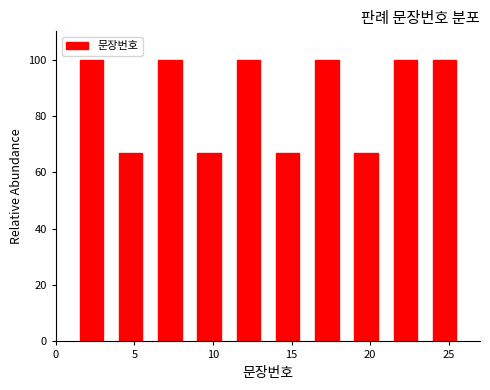

Reading left to right, transcribe this chart: for each bar, give the range it covers on the x-axis and its height. The values are not printed on the chart, so give them approximately, as read against the axis.

1.0 to 3.5: 100
3.5 to 6.0: 66
6.0 to 8.5: 100
8.5 to 11.0: 66
11.0 to 13.5: 100
13.5 to 16.0: 66
16.0 to 18.5: 100
18.5 to 21.0: 66
21.0 to 23.5: 100
23.5 to 26.0: 100